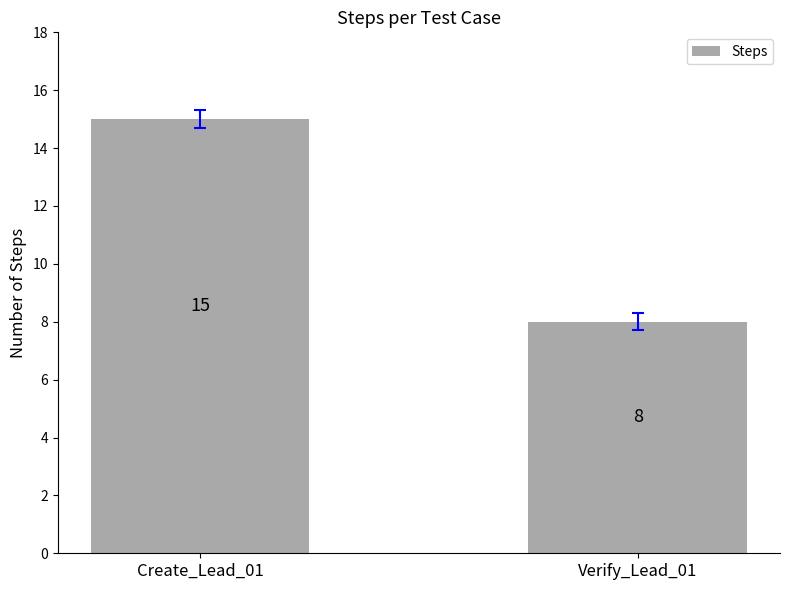

The value at Verify_Lead_01 is 12. True or false?

False